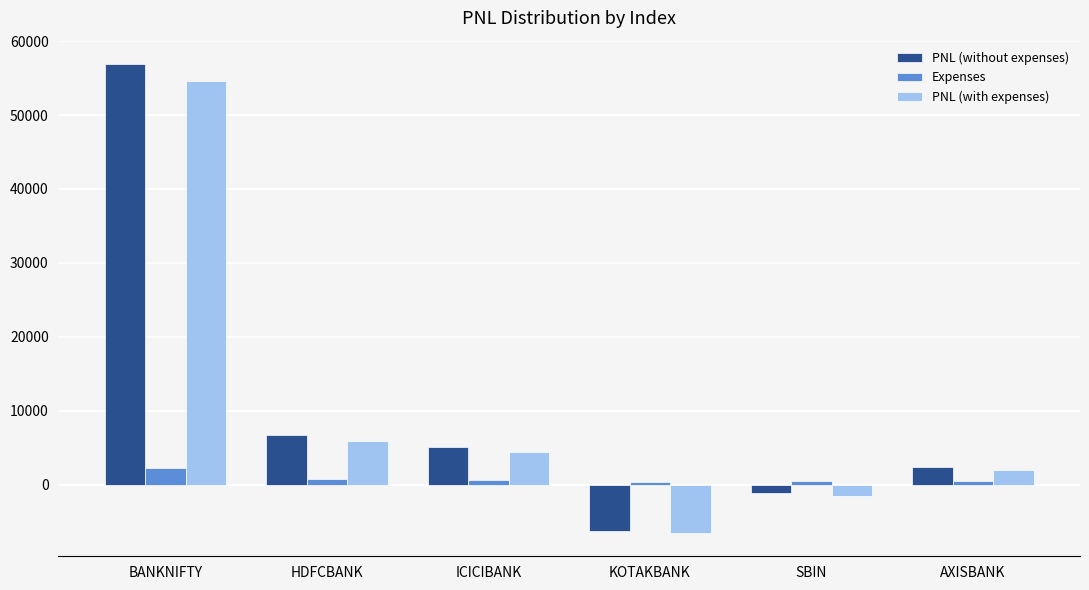

What is the approximate value of PNL (without expenses) at BANKNIFTY?

56898.8